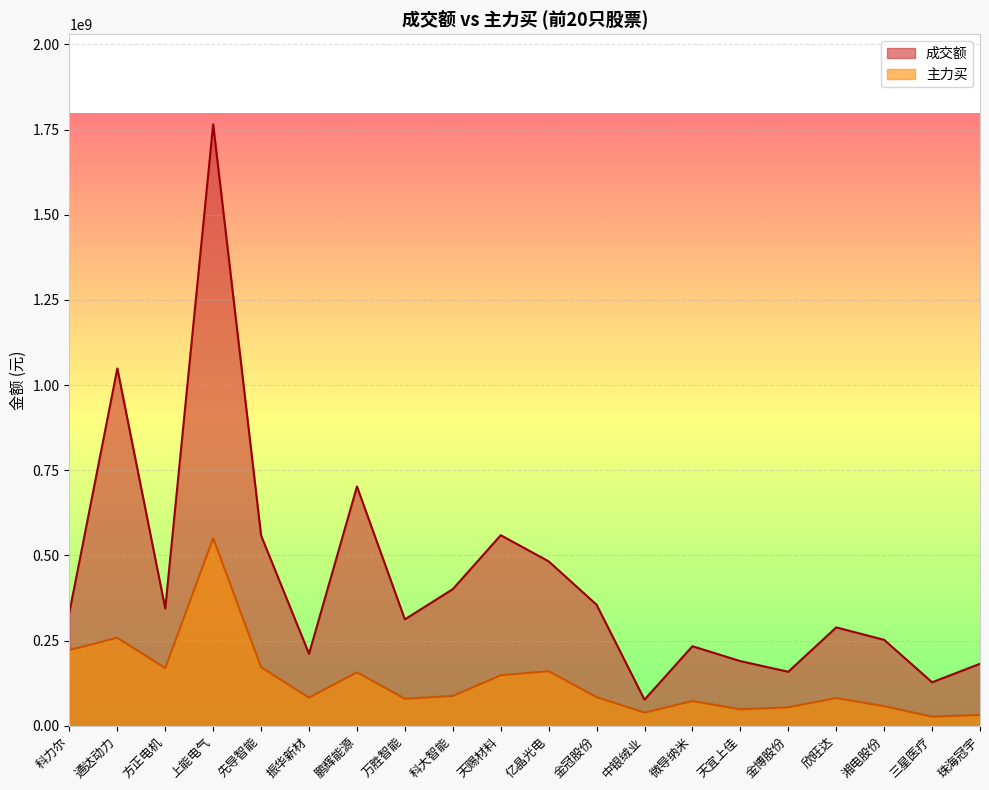

Is it true that 主力买 equals 79211139 at 万胜智能?

True